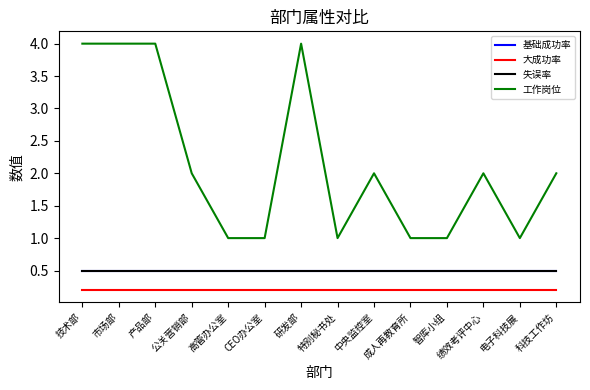

Is this an area chart (filled region under the line)?

No